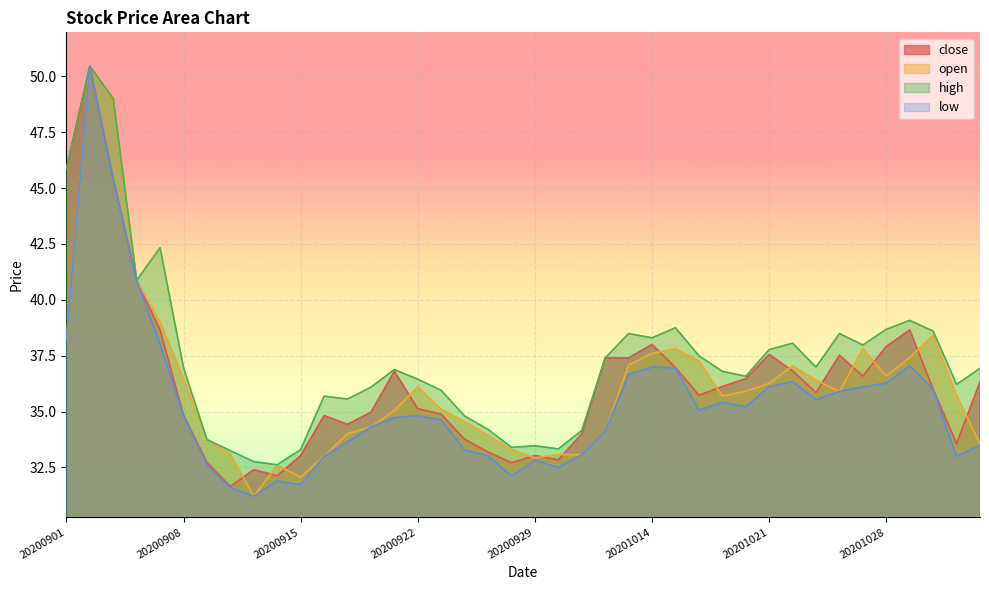

Reading left to right, what are all the values shown in this chart?

close: 45.9	50.5	45.4	40.9	38.6	34.8	32.7	31.6	32.4	32.1	33.0	34.8	34.4	35.0	36.8	35.1	34.9	33.8	33.2	32.7	33.0	32.8	34.0	37.4	37.4	38.0	37.0	35.7	36.1	36.5	37.5	36.8	35.9	37.5	36.6	37.9	38.6	36.0	33.6	36.3
open: 38.2	50.5	49.0	40.9	39.0	36.5	33.8	33.1	31.2	32.6	32.1	33.0	34.0	34.3	35.0	36.1	35.1	34.5	33.9	33.3	32.9	33.1	33.1	34.1	37.1	37.6	37.8	37.3	35.7	35.9	36.3	37.0	36.4	35.9	37.8	36.6	37.4	38.4	35.7	33.5
high: 45.9	50.5	49.0	40.9	42.3	37.0	33.8	33.2	32.8	32.6	33.3	35.7	35.6	36.1	36.9	36.5	36.0	34.8	34.2	33.4	33.5	33.3	34.1	37.4	38.5	38.3	38.8	37.5	36.8	36.6	37.8	38.1	37.0	38.5	38.0	38.7	39.1	38.6	36.2	36.9
low: 38.2	50.5	45.4	40.9	38.0	34.8	32.6	31.6	31.2	31.9	31.7	33.0	33.6	34.3	34.7	34.8	34.6	33.3	33.0	32.1	32.8	32.5	33.1	34.1	36.7	37.0	37.0	35.1	35.4	35.2	36.1	36.3	35.5	35.9	36.1	36.3	37.0	36.0	33.0	33.5